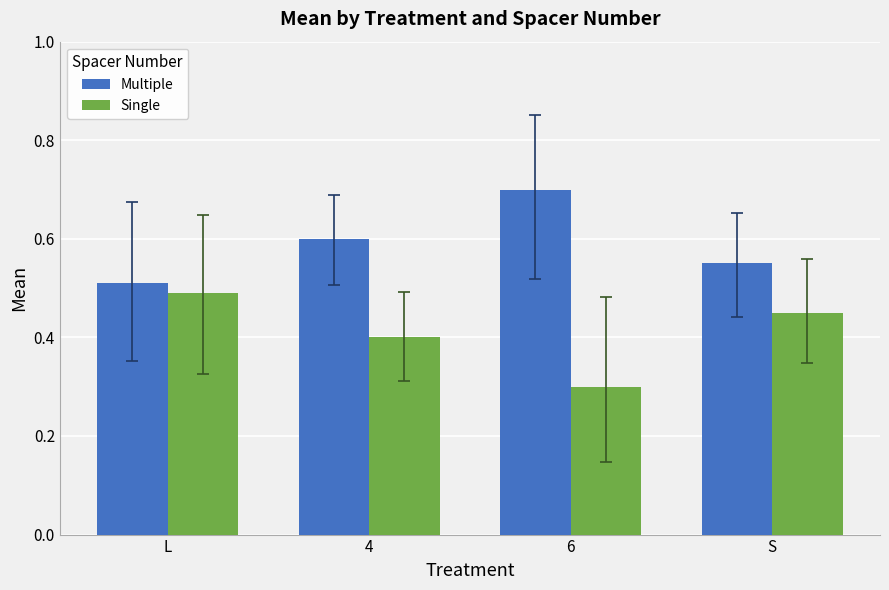

At which label is Single closest to 0?

6